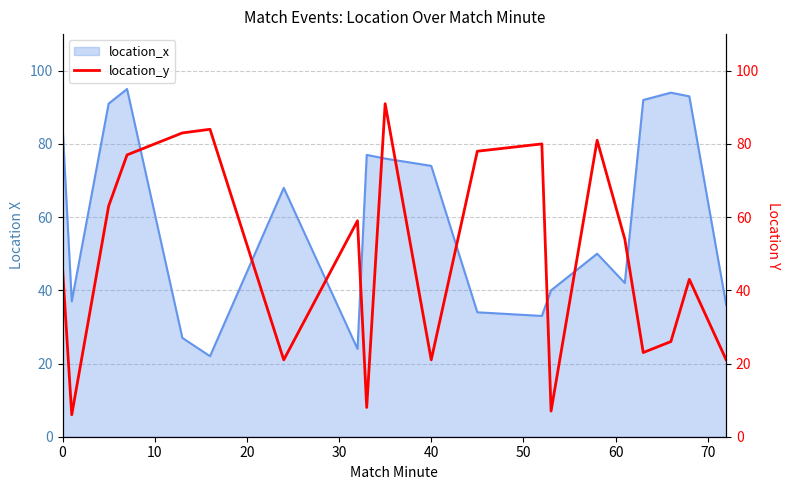

Is it true that location_x equals 74 at 40?

True